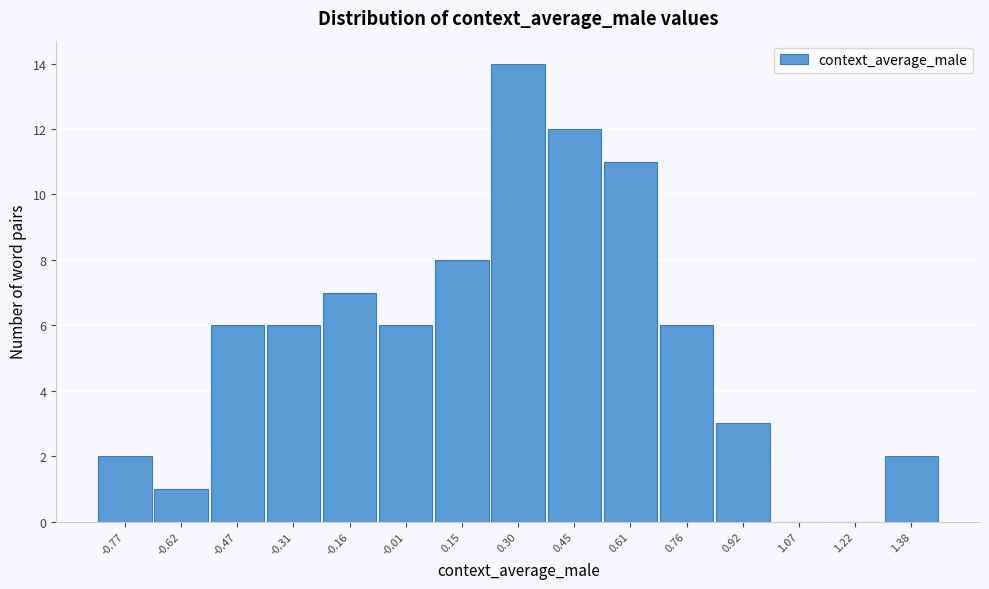

Reading left to right, list every bar in this chart as the range it spans on the x-axis followed by its height. Neither the bar edges nor the heights are printed on the chart, so give them approximately, as read against the axes.

-0.86 to -0.70: 2
-0.70 to -0.54: 1
-0.54 to -0.40: 6
-0.40 to -0.24: 6
-0.24 to -0.08: 7
-0.08 to 0.08: 6
0.08 to 0.22: 8
0.22 to 0.38: 14
0.38 to 0.54: 12
0.54 to 0.68: 11
0.68 to 0.84: 6
0.84 to 1.00: 3
1.00 to 1.14: 0
1.14 to 1.30: 0
1.30 to 1.46: 2